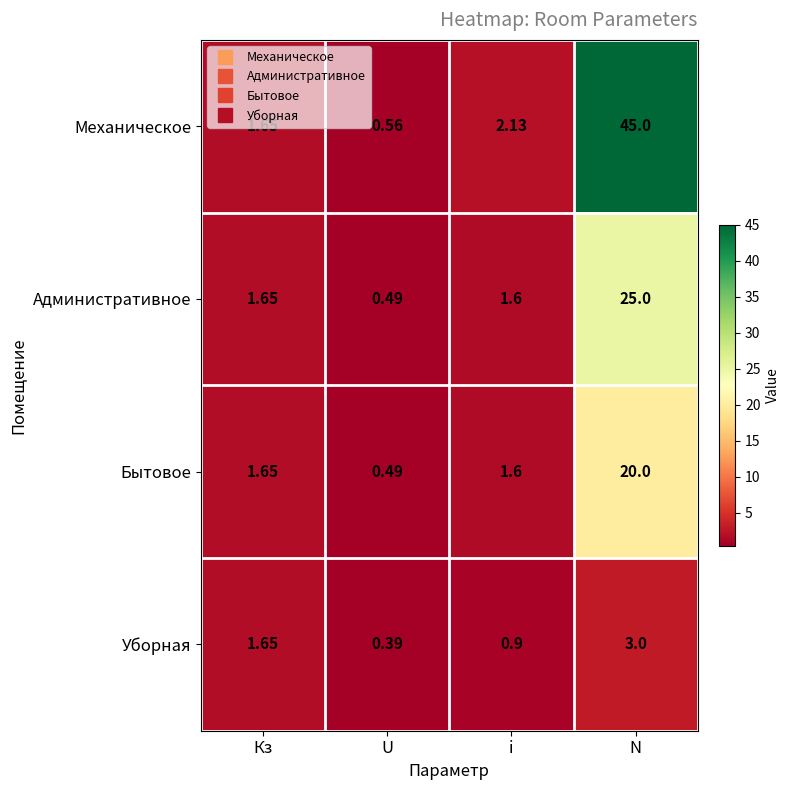

At which label does Административное first exceed 1?

Кз